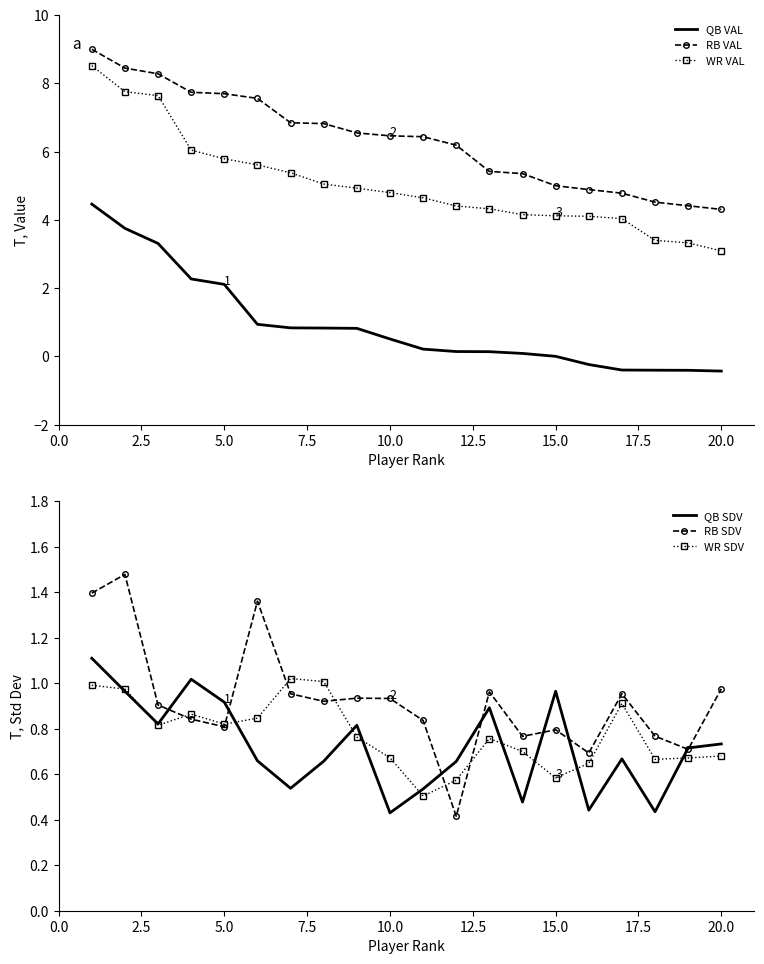

True or false: QB SDV has more than 1 points higher than both neighbors.

True